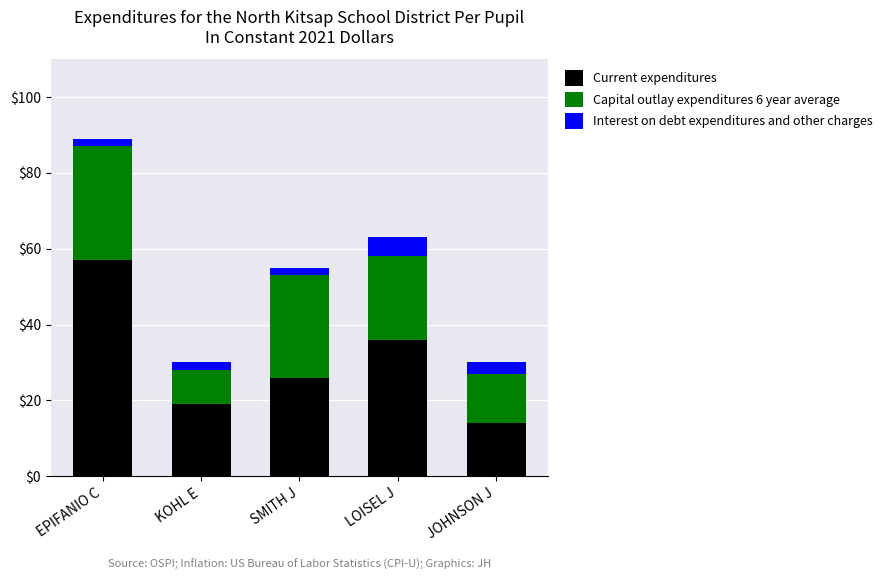

At which category is the sum across all series the highest?

EPIFANIO C